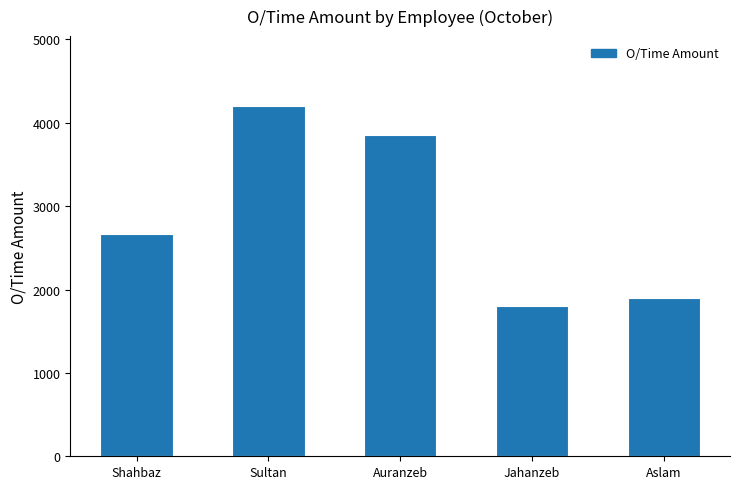

What is the label of the 1st bar from the right?

Aslam